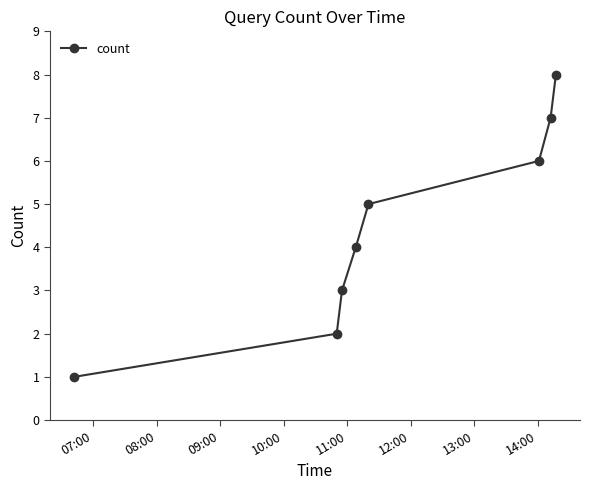

What is the difference between the maximum and minimum values?

7